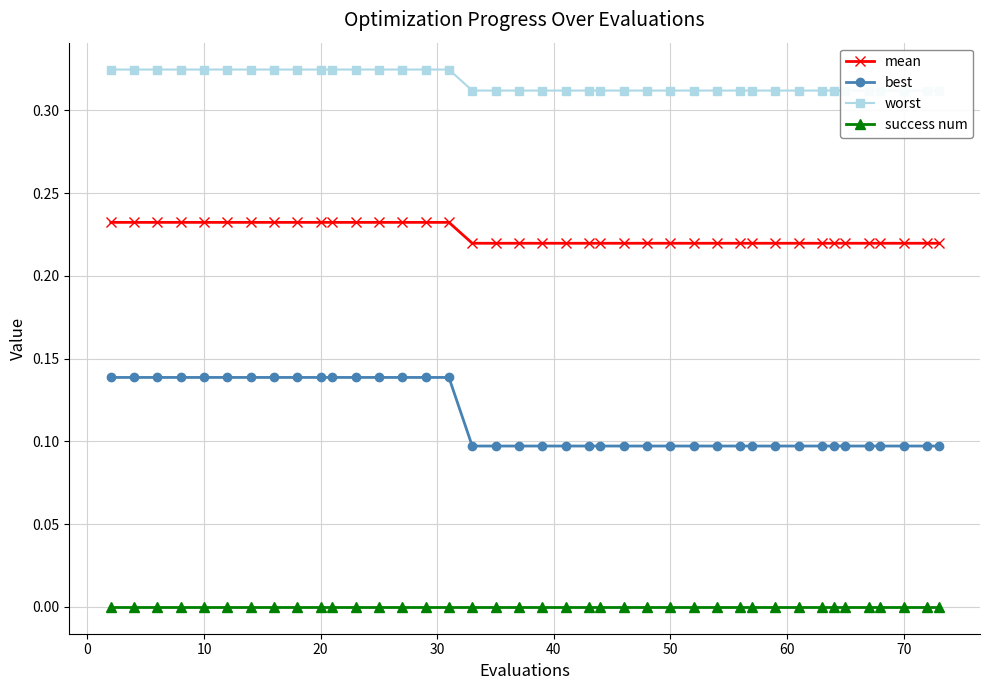

Which series has the largest total across all categories?

worst